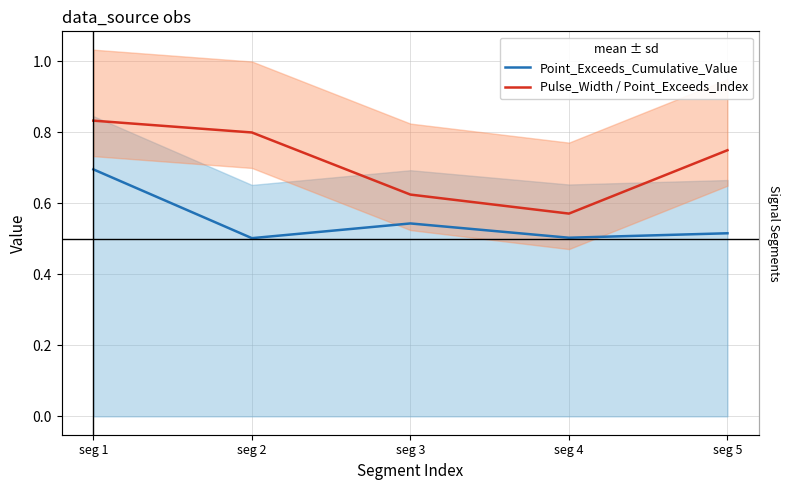

Which series has the largest total across all categories?

Pulse_Width / Point_Exceeds_Index